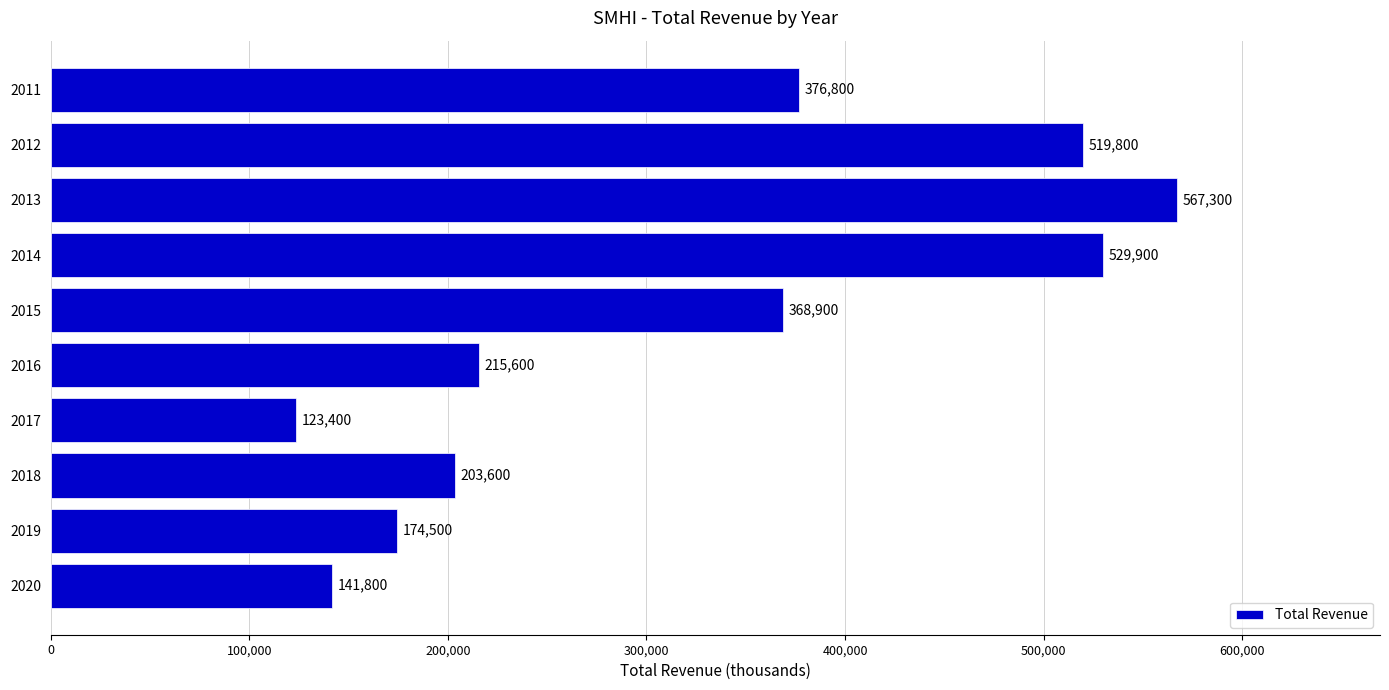

Count the number of data series in this chart.

1